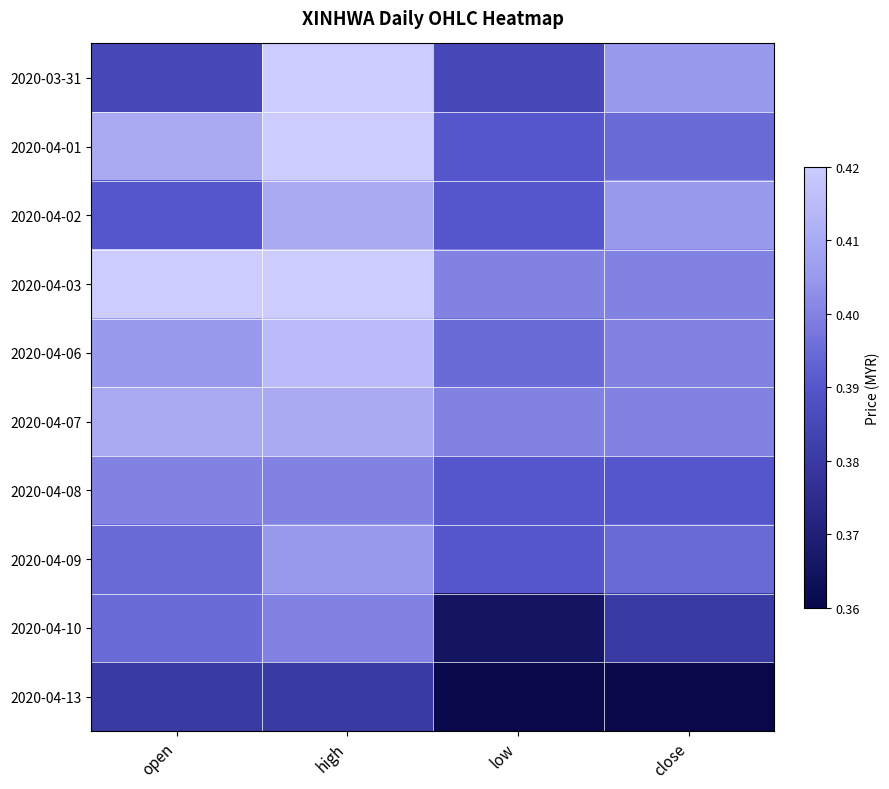

Which series changed the most between open and high?

2020-03-31